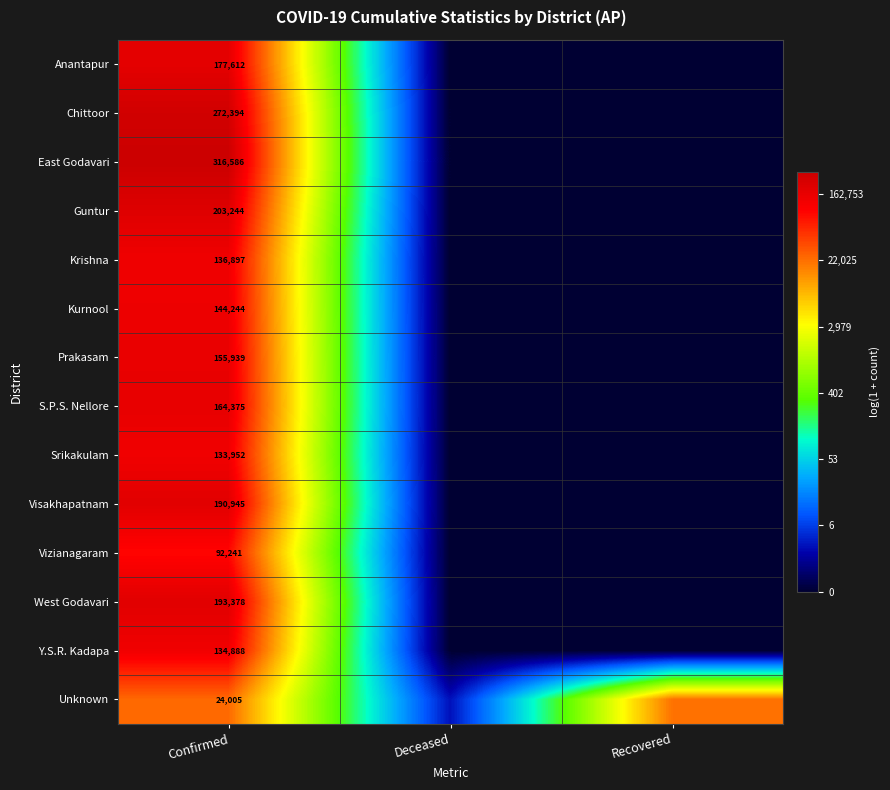

What is the total value across all series at Deceased?

1.4